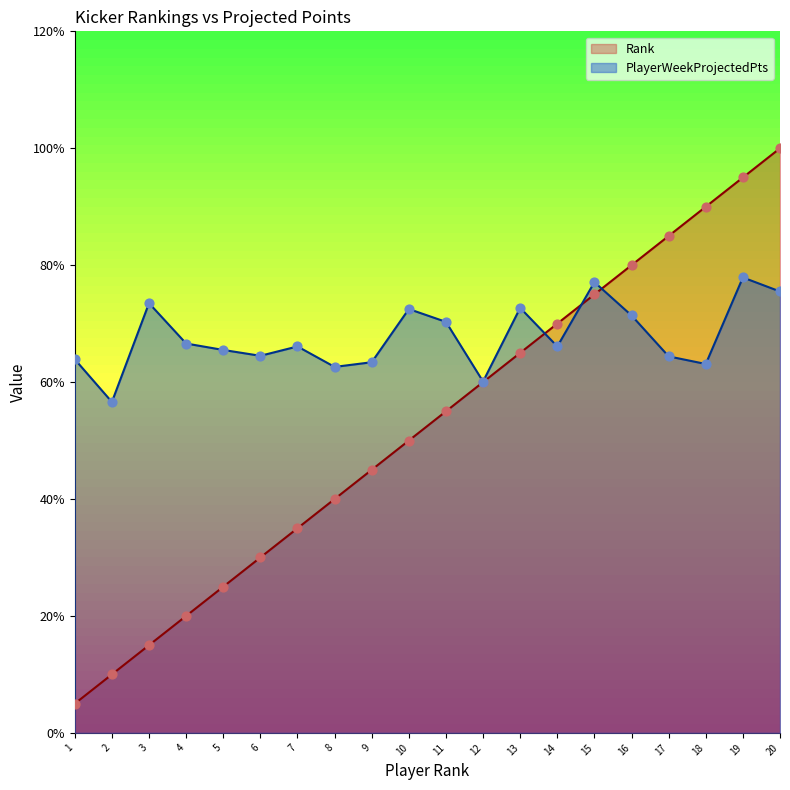

Is the value of Rank at 1 greater than the value of PlayerWeekProjectedPts at 15?

No